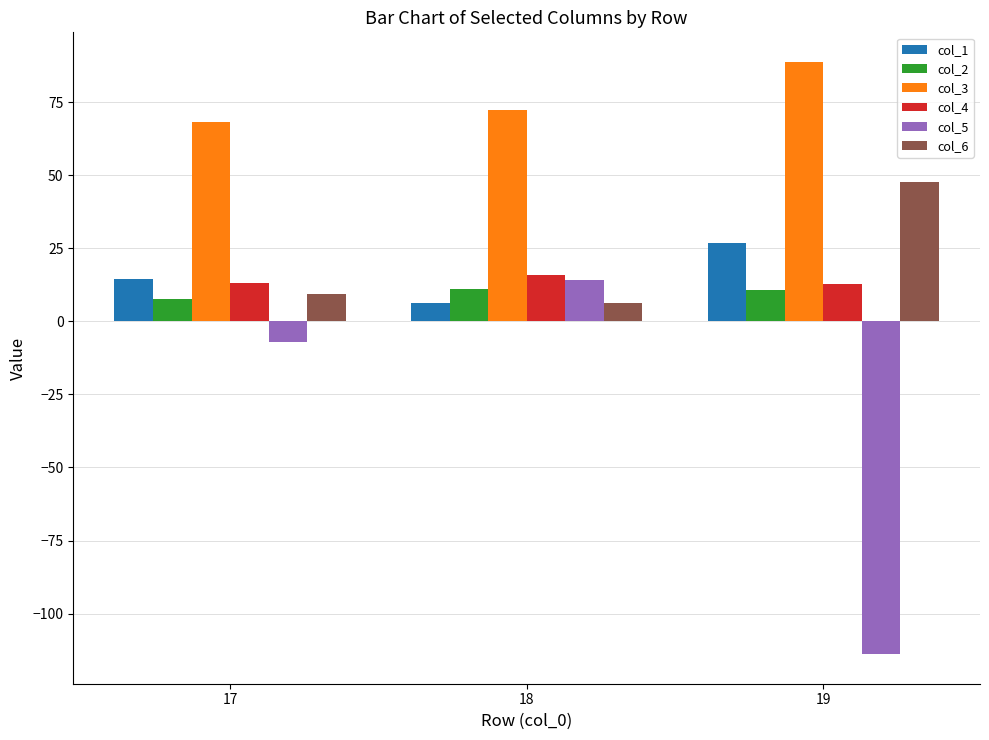

The col_2 series shows 18.8 at 18. True or false?

False